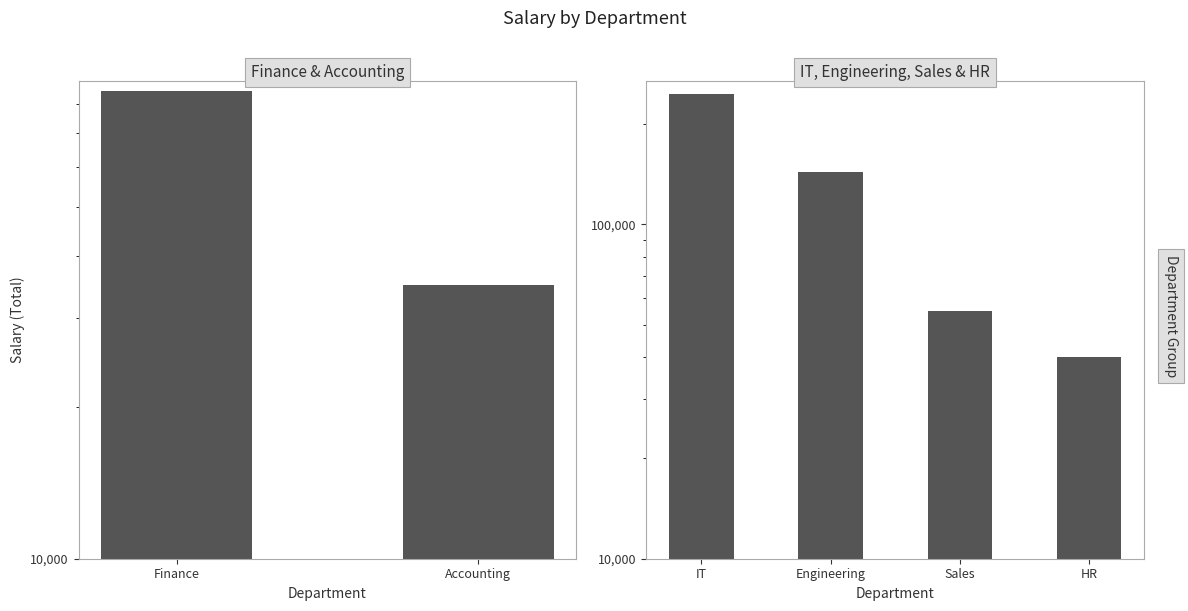

Is it true that the value at Engineering is 187933?

False